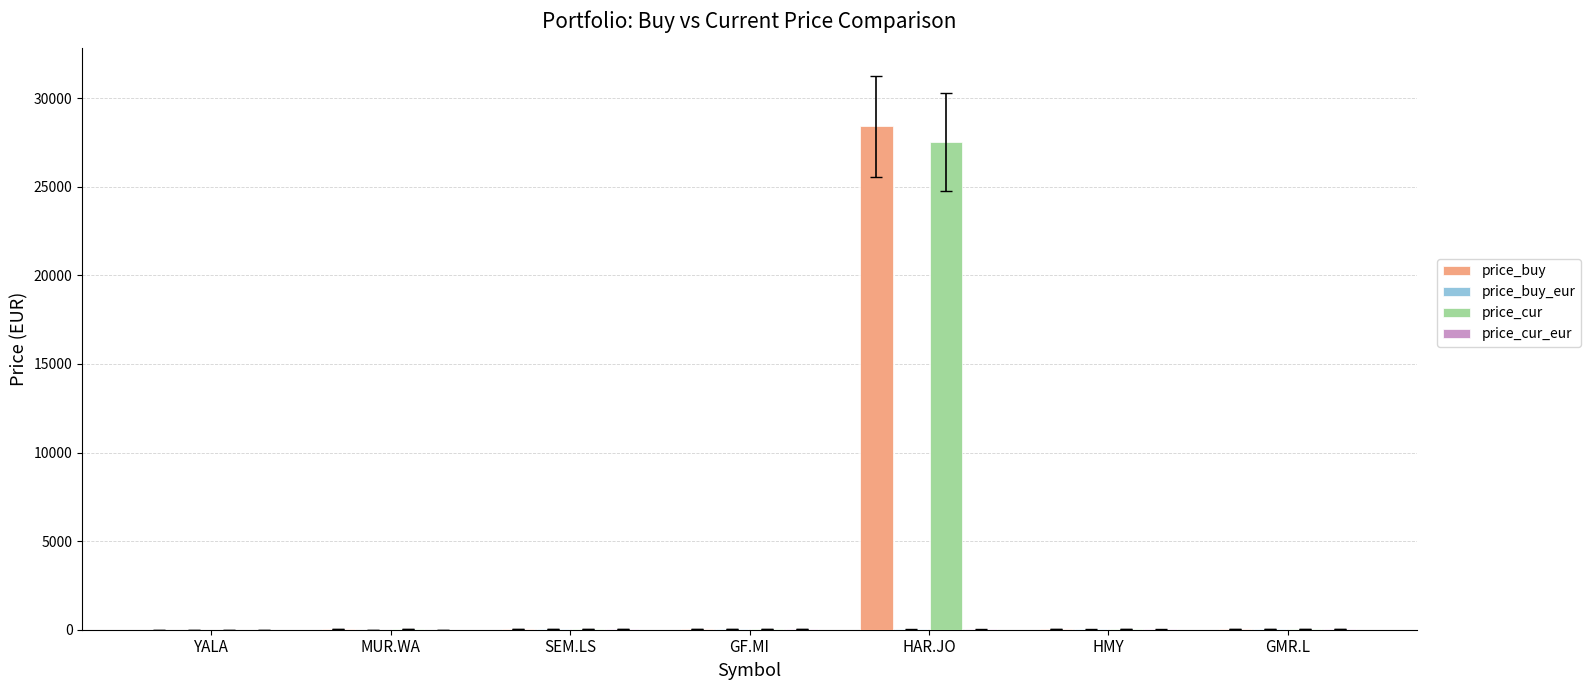

What is the greatest value displayed?

28407.0